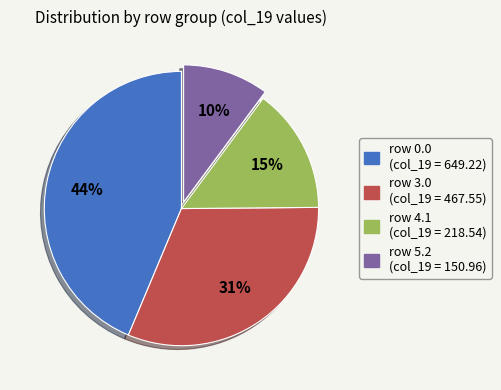

Does any single category account for the majority?

No